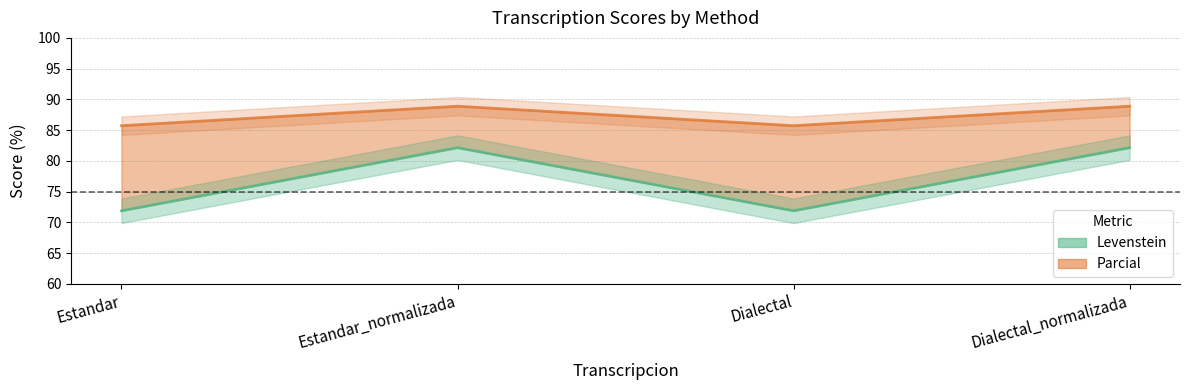

What is the sum of all Parcial values?

349.2